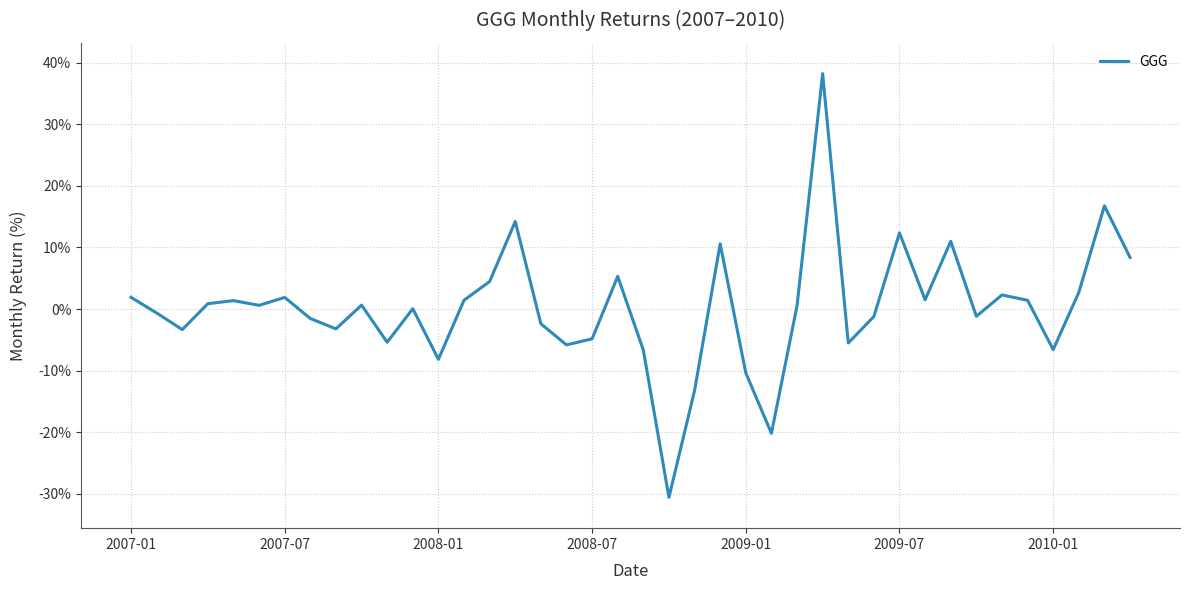

What is the maximum value shown in the chart?

38.2